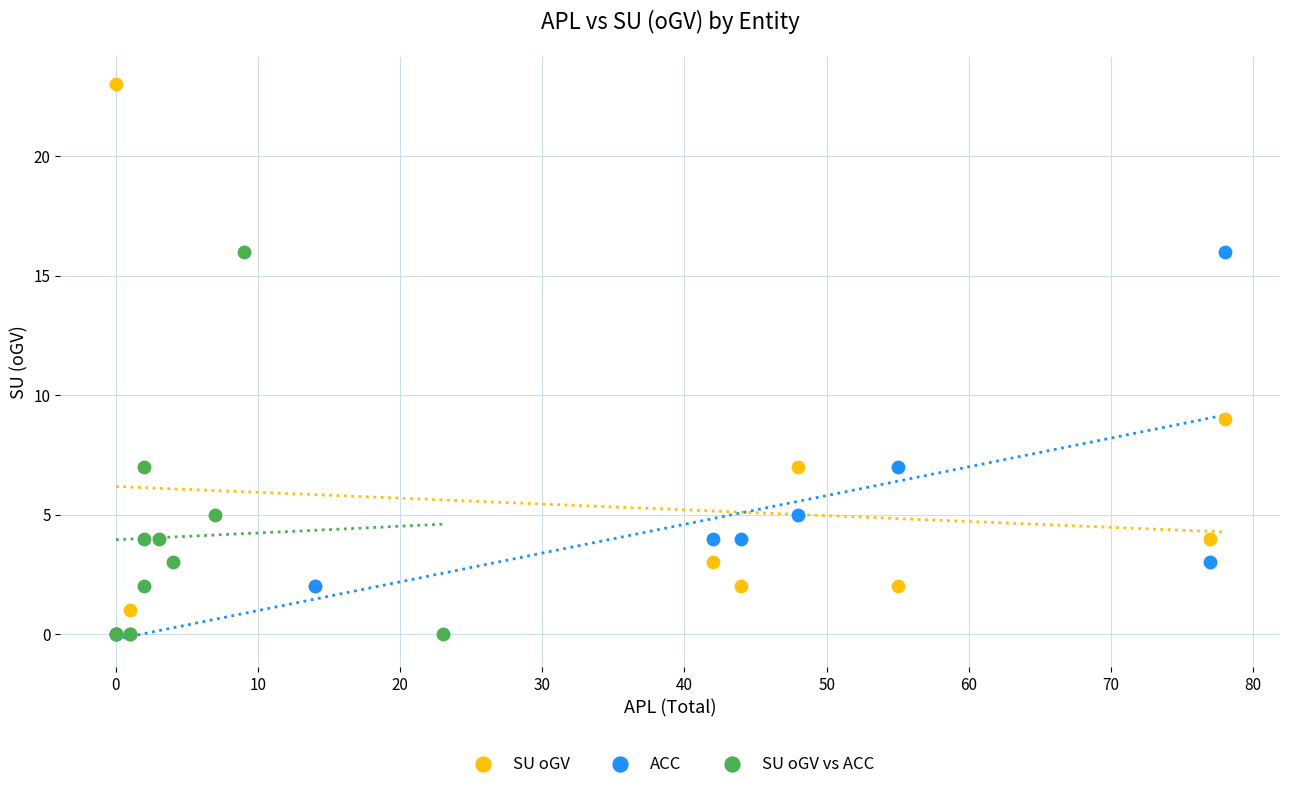

What are all the series names shown in the legend?

SU oGV, ACC, SU oGV vs ACC